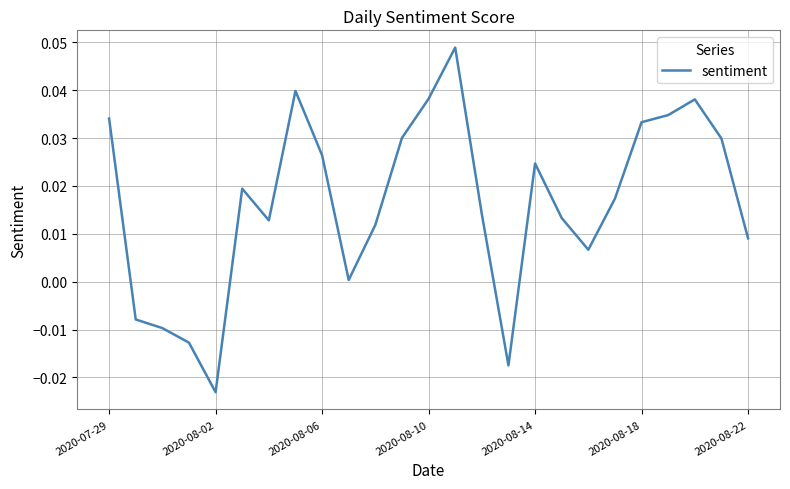

Where is the first local minimum?

2020-08-02